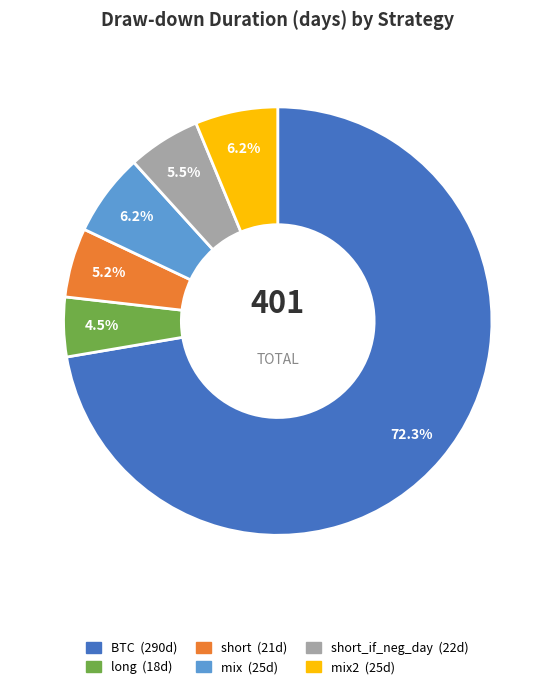

Does any single category account for the majority?

Yes